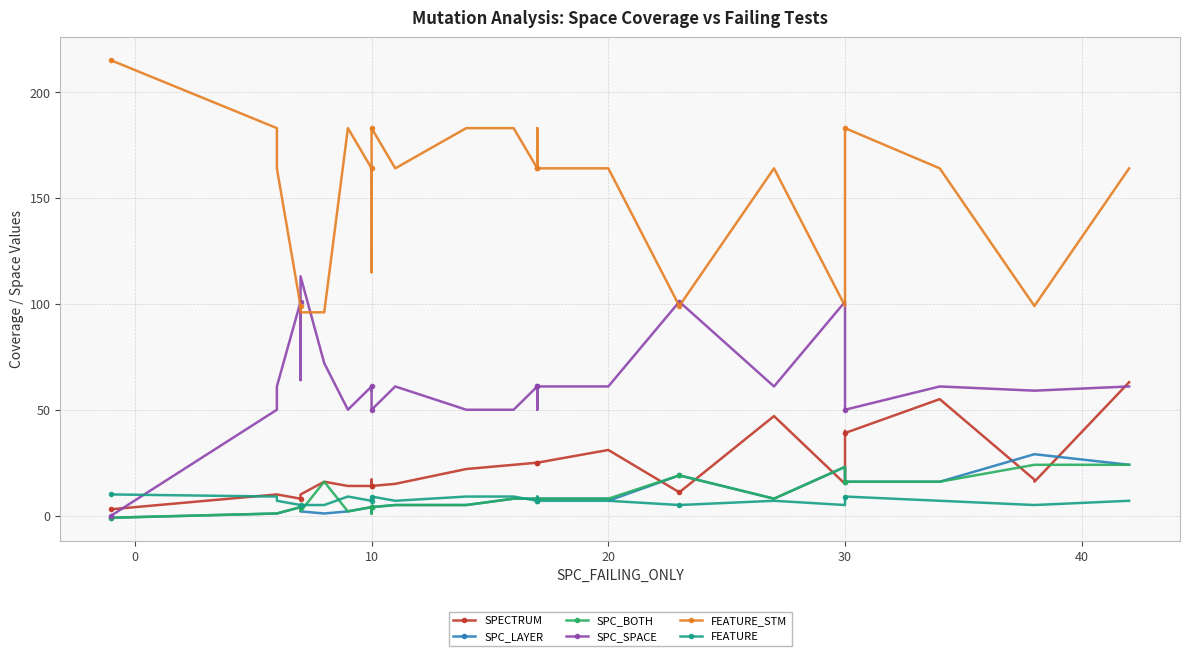

What is the difference between the maximum and minimum values in the SPECTRUM series?

60